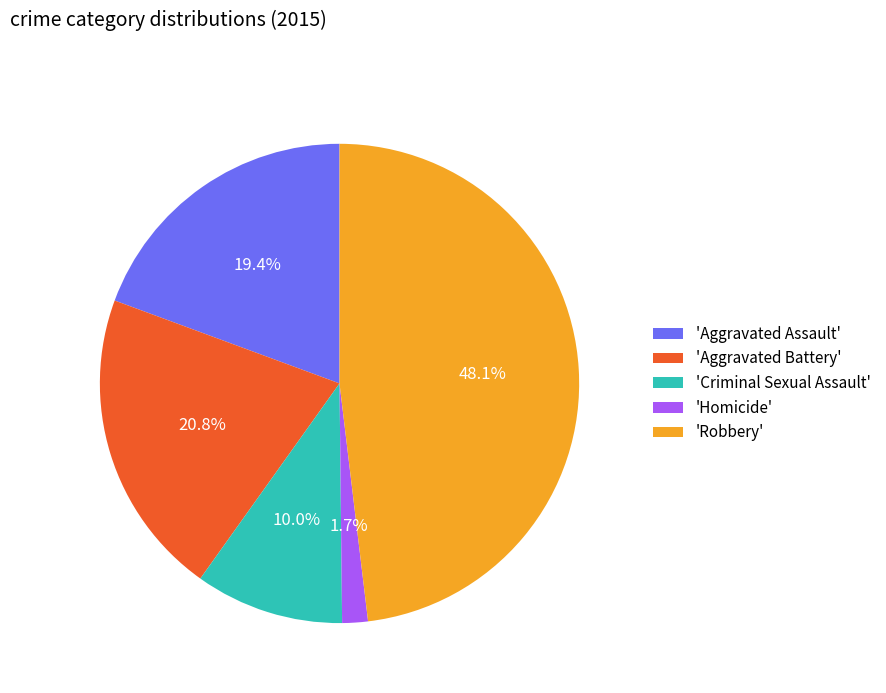

To the nearest percent, what is the difference between the largest and smallest slice percentages?

46%